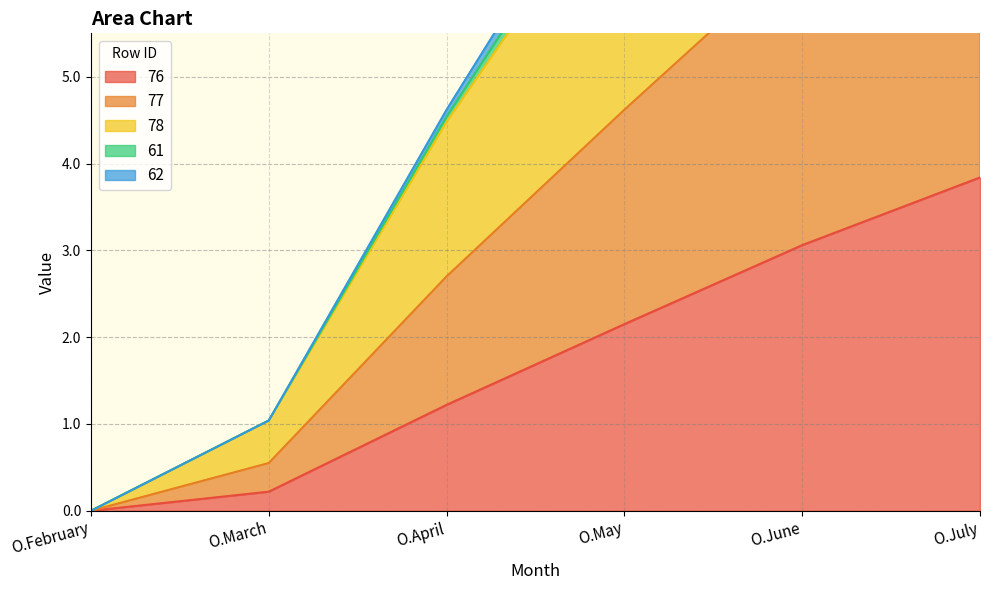

What is the maximum value for 78?

13.4